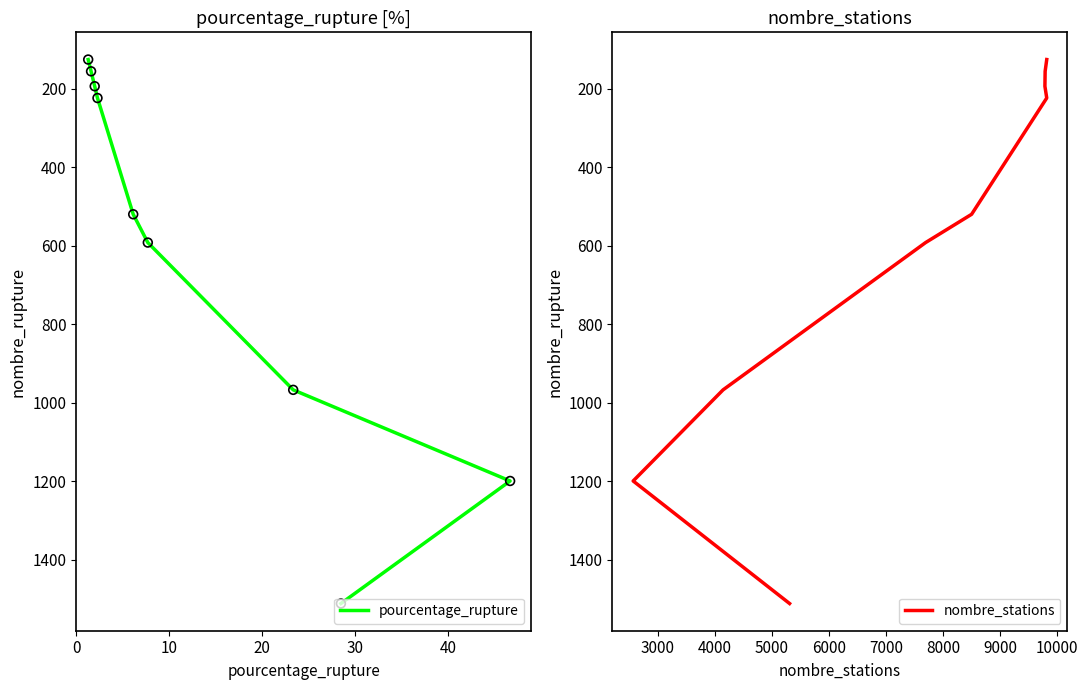

Which series has the widest spread of Y values?

pourcentage_rupture